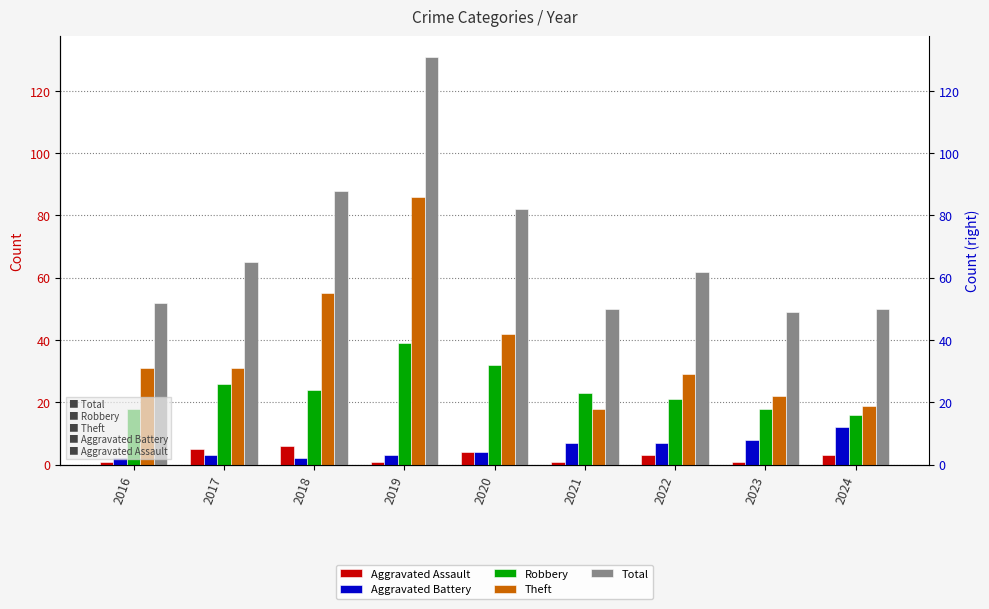

What is the greatest value displayed?

131